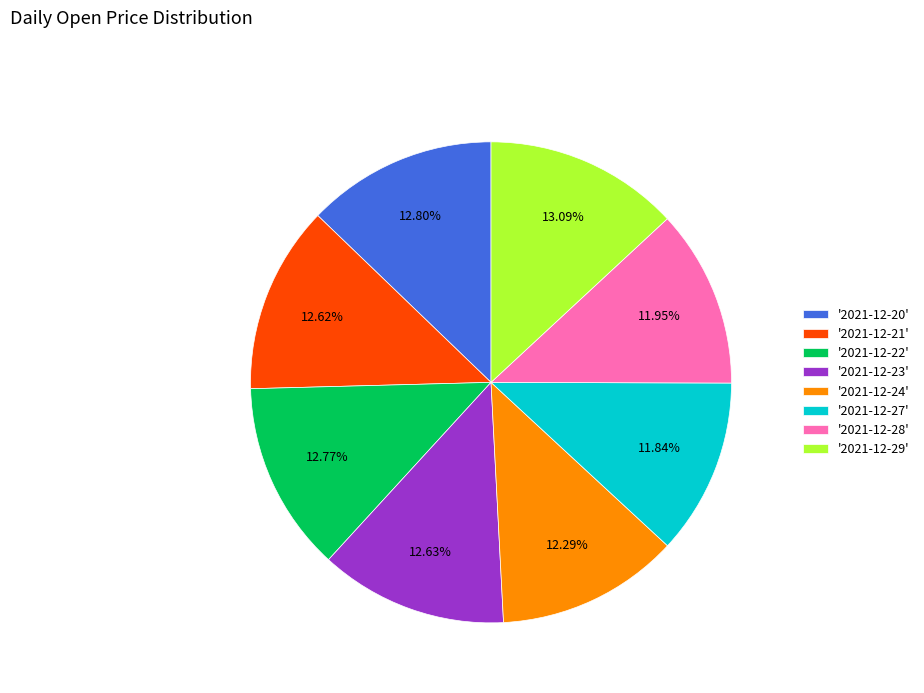

Is there a majority slice in this chart?

No